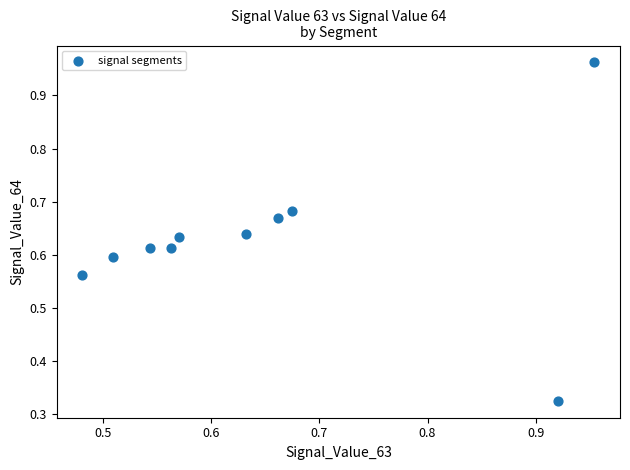

What is the range of X values (max minus min)?

0.5